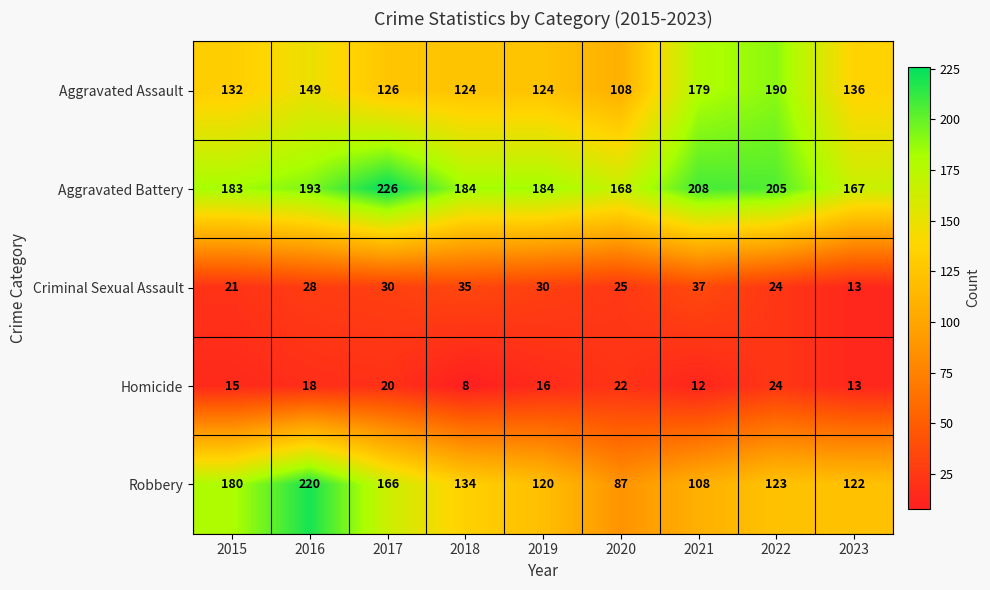

Between 2015 and 2016, which series saw the biggest shift?

Robbery